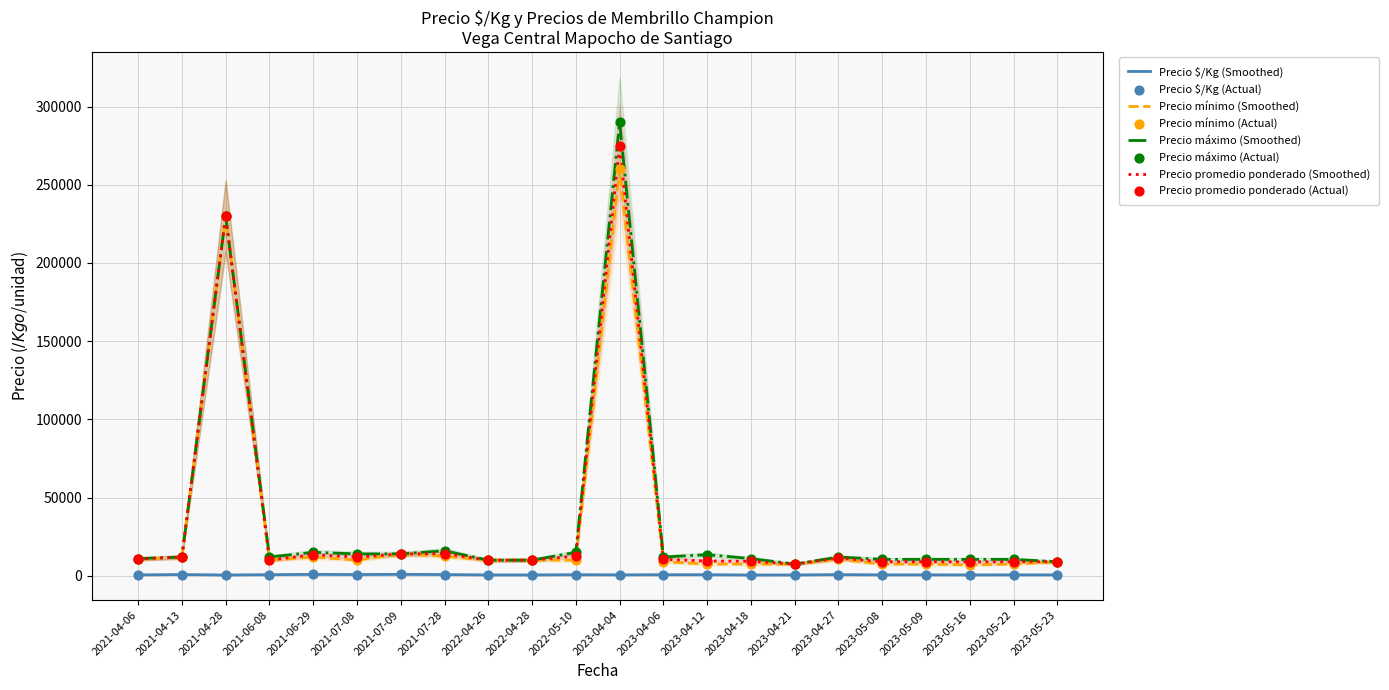

What are all the series names shown in the legend?

Precio $/Kg, Precio promedio ponderado, Precio mínimo, Precio máximo